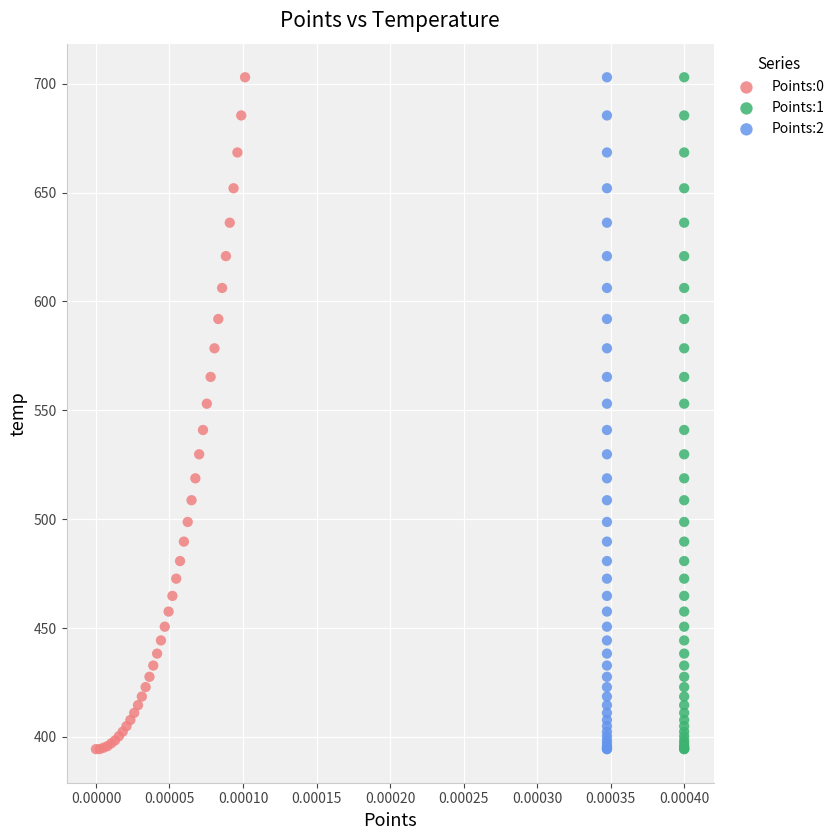

What are all the series names shown in the legend?

Points:0, Points:1, Points:2